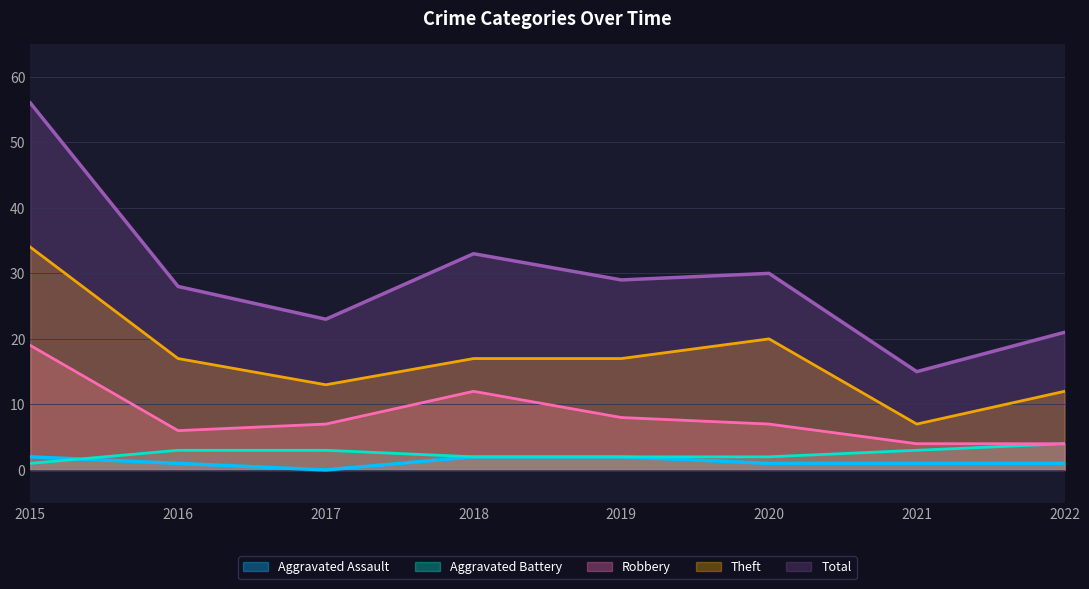

What is the average value of the Theft series?

17